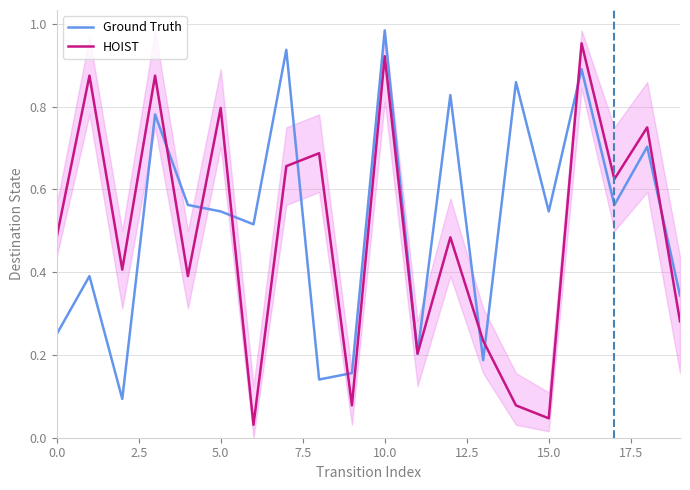

What is the label of the 20th point from the left?

19